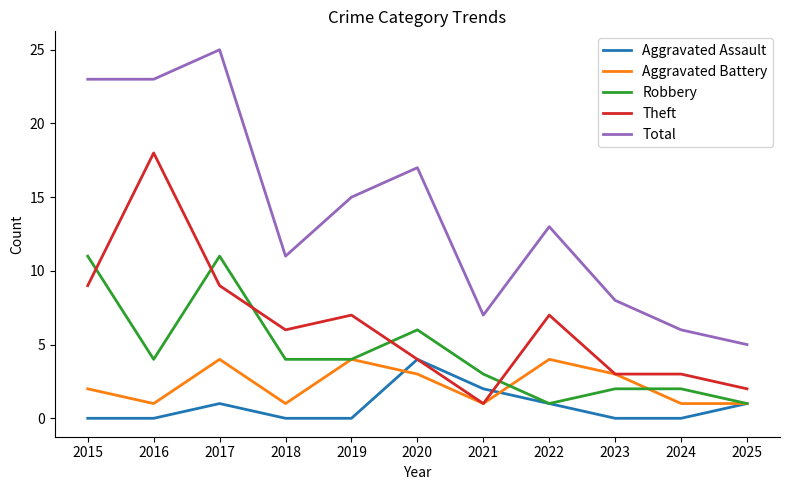

The value of Robbery at 2019 is 5. True or false?

False